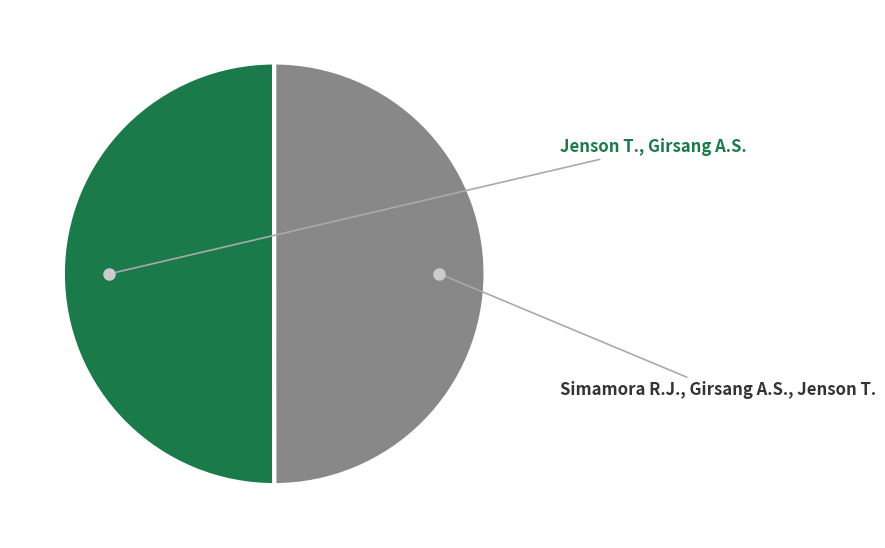

What is the ratio of the value at Jenson T., Girsang A.S. to the value at Simamora R.J., Girsang A.S., Jenson T.?

1.0